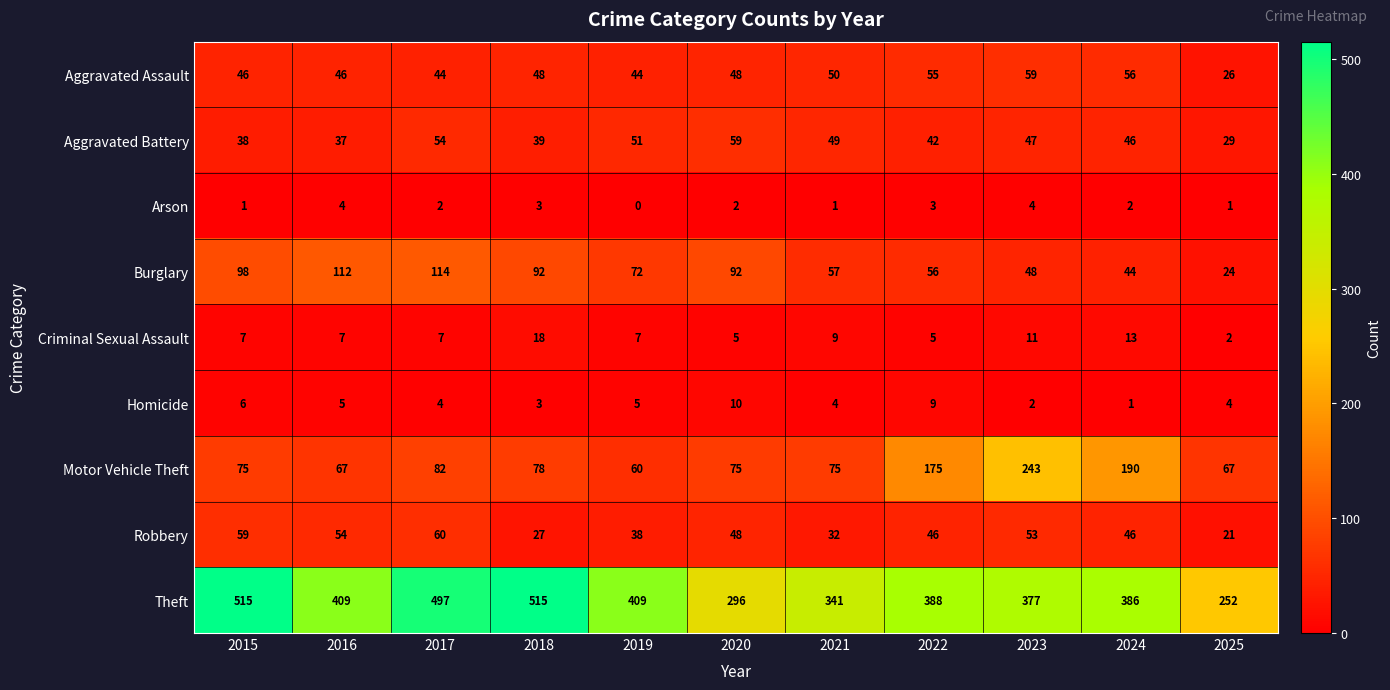

Where is Robbery nearest to the value 40?

2019